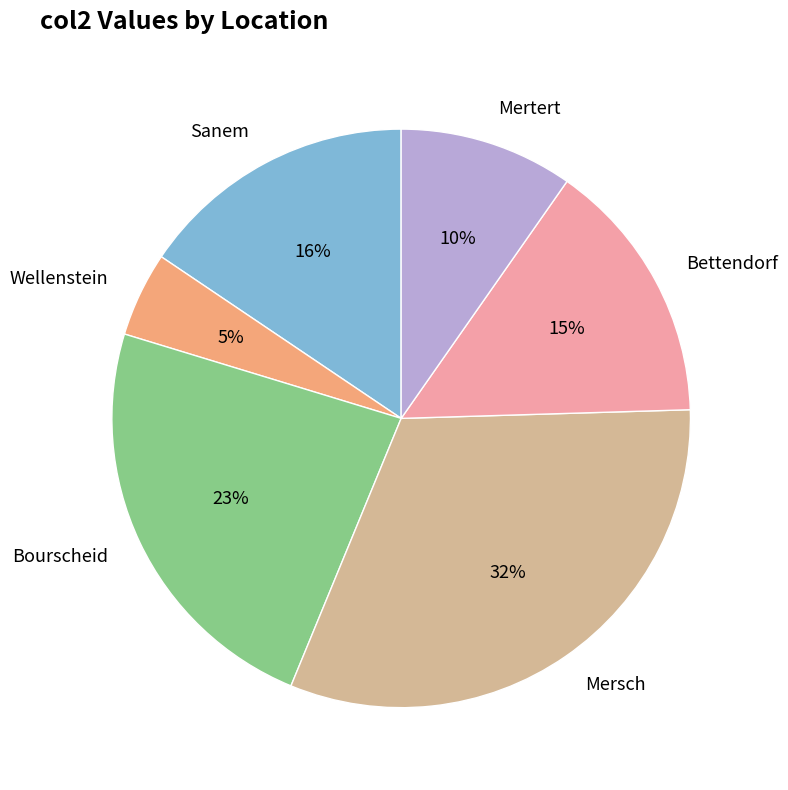

Is the sum of Mertert and Bourscheid greater than half?

No